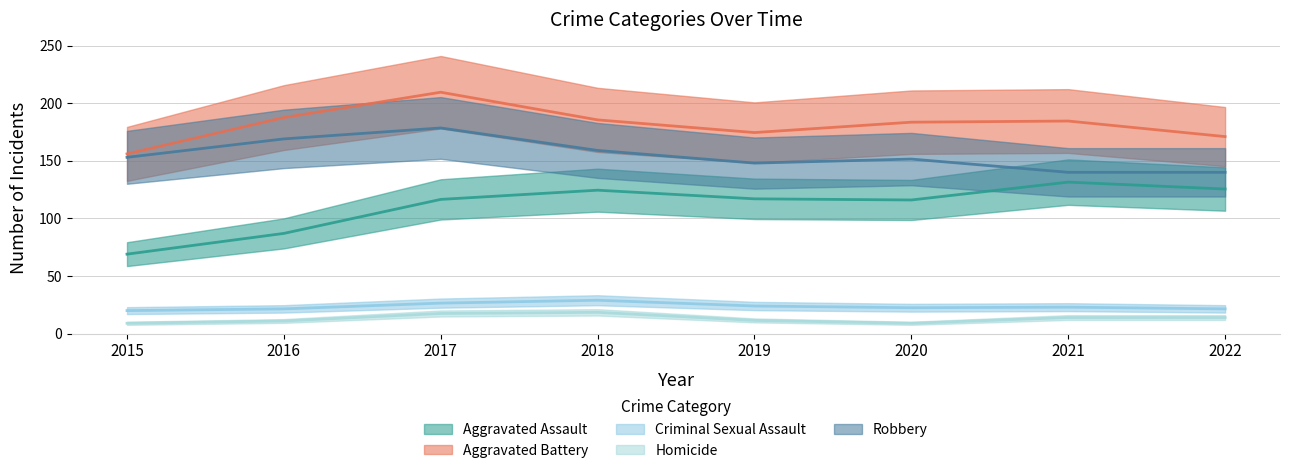

True or false: Aggravated Assault has a value of 69 at 2015.

True